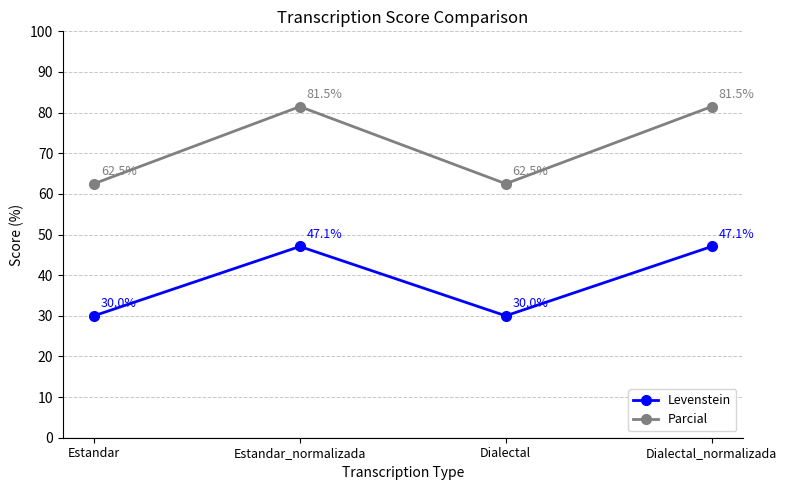

What is the value of the Levenstein point at the 2nd from the left?

47.1